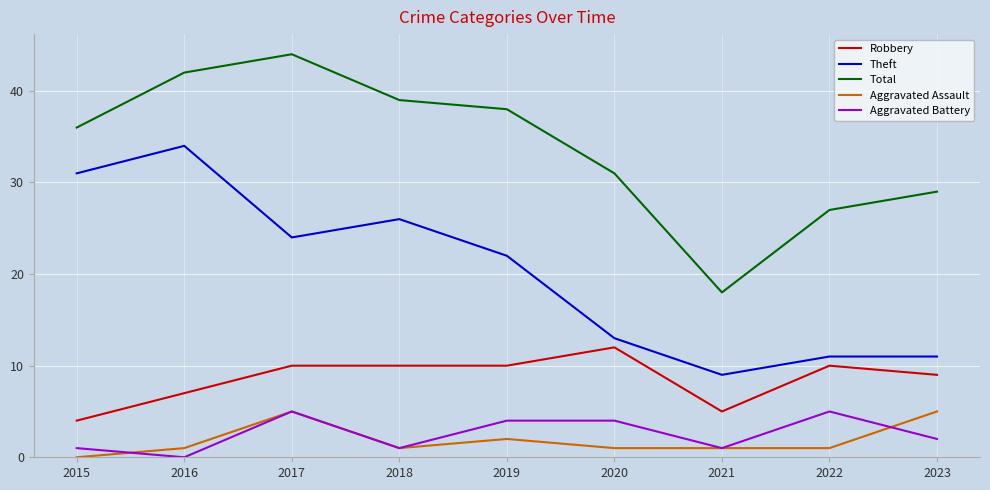

What is the average value of the Robbery series?

9